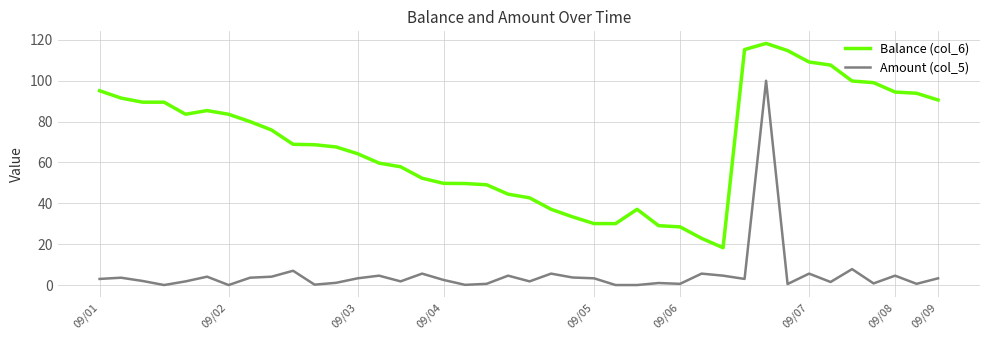

What is the minimum value for Balance (col_6)?

18.3